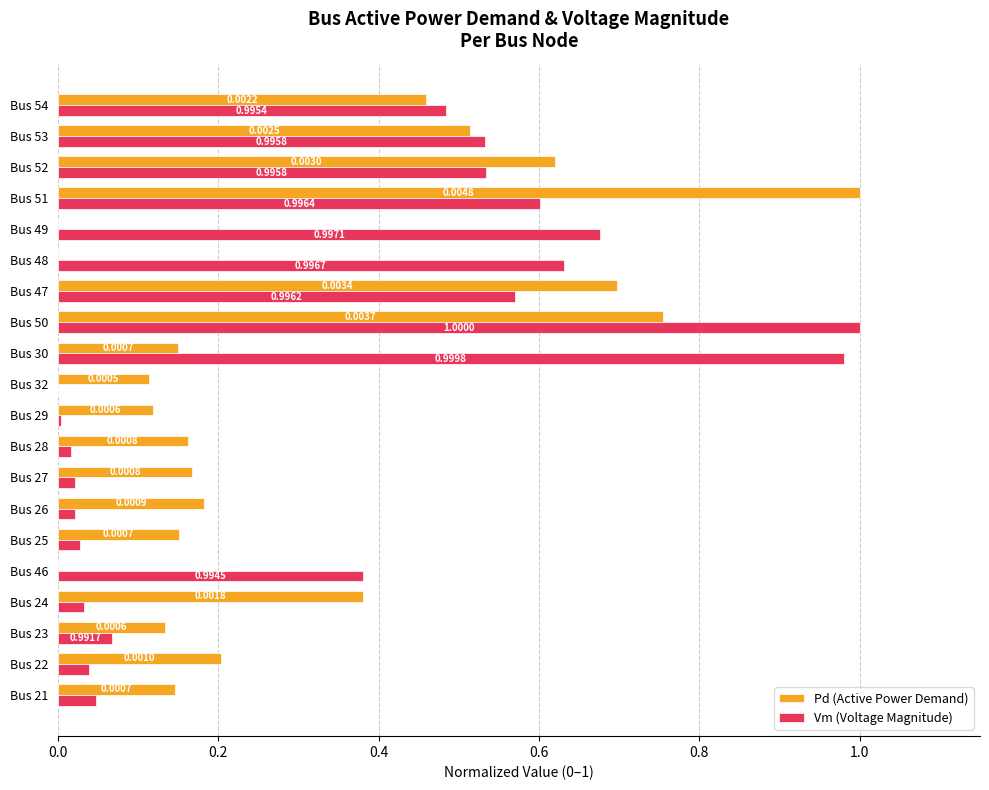

Between Bus 24 and Bus 32, which series saw the biggest shift?

Pd (Active Power Demand)